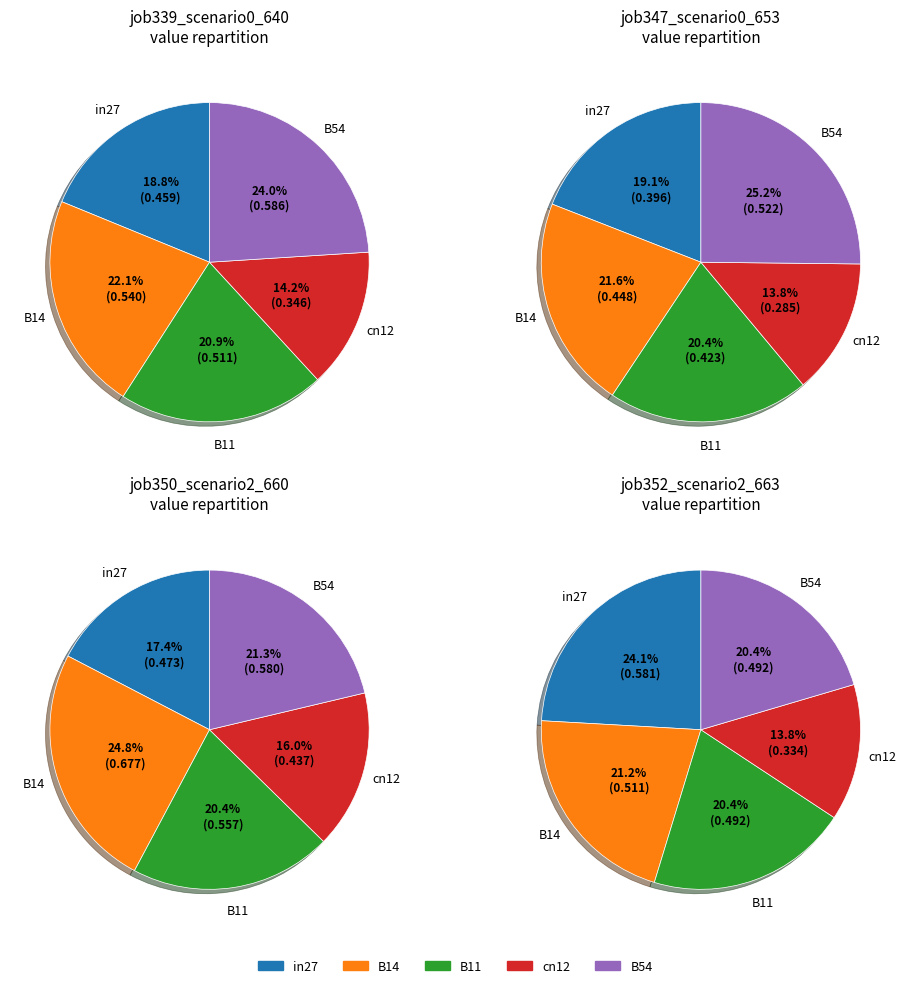

To the nearest percent, what is the average slice percentage?

20%